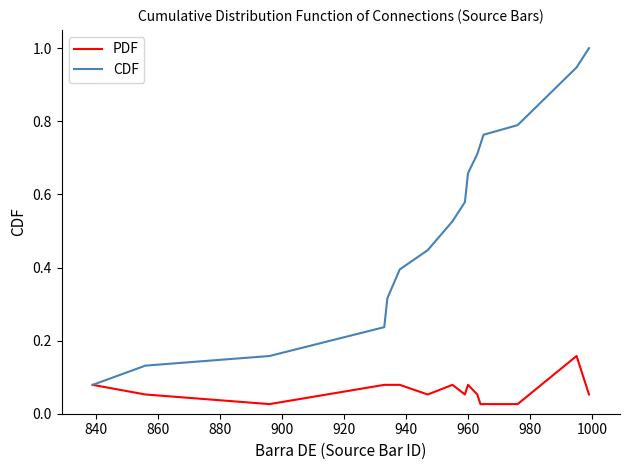

Rank the series by their average value, from lowest to highest.

PDF, CDF